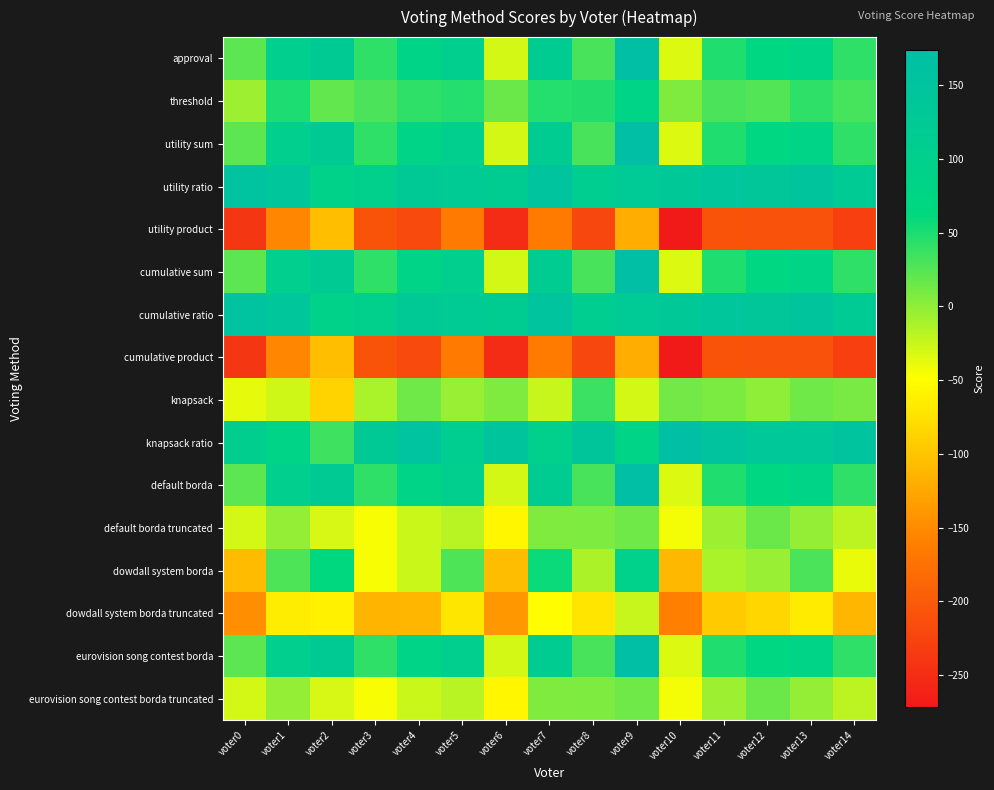

Reading left to right, transcribe all the data shown in this chart.

approval: voter0=22	voter1=104	voter2=125	voter3=42	voter4=82	voter5=102	voter6=-30	voter7=118	voter8=31	voter9=174	voter10=-34	voter11=48	voter12=70	voter13=82	voter14=42
threshold: voter0=-6	voter1=50	voter2=19	voter3=30	voter4=42	voter5=46	voter6=16	voter7=46	voter8=47	voter9=82	voter10=6	voter11=30	voter12=26	voter13=42	voter14=32
utility sum: voter0=22	voter1=104	voter2=125	voter3=42	voter4=82	voter5=102	voter6=-30	voter7=118	voter8=31	voter9=174	voter10=-34	voter11=48	voter12=70	voter13=82	voter14=42
utility ratio: voter0=154	voter1=144	voter2=91	voter3=100	voter4=128	voter5=122	voter6=116	voter7=150	voter8=111	voter9=126	voter10=132	voter11=144	voter12=142	voter13=146	voter14=122
utility product: voter0=-240	voter1=-154	voter2=-105	voter3=-208	voter4=-218	voter5=-166	voter6=-252	voter7=-164	voter8=-223	voter9=-120	voter10=-272	voter11=-208	voter12=-210	voter13=-210	voter14=-230
cumulative sum: voter0=22	voter1=104	voter2=125	voter3=42	voter4=82	voter5=102	voter6=-30	voter7=118	voter8=31	voter9=174	voter10=-34	voter11=48	voter12=70	voter13=82	voter14=42
cumulative ratio: voter0=154	voter1=144	voter2=91	voter3=100	voter4=128	voter5=122	voter6=116	voter7=150	voter8=111	voter9=126	voter10=132	voter11=144	voter12=142	voter13=146	voter14=122
cumulative product: voter0=-240	voter1=-154	voter2=-105	voter3=-208	voter4=-218	voter5=-166	voter6=-252	voter7=-164	voter8=-223	voter9=-120	voter10=-272	voter11=-208	voter12=-210	voter13=-210	voter14=-230
knapsack: voter0=-38	voter1=-28	voter2=-87	voter3=-12	voter4=14	voter5=-4	voter6=6	voter7=-24	voter8=37	voter9=-30	voter10=12	voter11=8	voter12=0	voter13=14	voter14=10
knapsack ratio: voter0=108	voter1=82	voter2=35	voter3=128	voter4=154	voter5=112	voter6=146	voter7=98	voter8=145	voter9=82	voter10=172	voter11=150	voter12=134	voter13=134	voter14=152
default borda: voter0=22	voter1=104	voter2=125	voter3=42	voter4=82	voter5=102	voter6=-30	voter7=118	voter8=31	voter9=174	voter10=-34	voter11=48	voter12=70	voter13=82	voter14=42
default borda truncated: voter0=-30	voter1=-2	voter2=-31	voter3=-46	voter4=-26	voter5=-18	voter6=-56	voter7=6	voter8=7	voter9=14	voter10=-44	voter11=-6	voter12=16	voter13=-2	voter14=-20
dowdall system borda: voter0=-108	voter1=28	voter2=65	voter3=-46	voter4=-26	voter5=28	voter6=-106	voter7=58	voter8=-13	voter9=96	voter10=-110	voter11=-12	voter12=-4	voter13=30	voter14=-40
dowdall system borda truncated: voter0=-146	voter1=-64	voter2=-61	voter3=-114	voter4=-112	voter5=-70	voter6=-138	voter7=-50	voter8=-71	voter9=-24	voter10=-160	voter11=-94	voter12=-84	voter13=-66	voter14=-112
eurovision song contest borda: voter0=22	voter1=104	voter2=125	voter3=42	voter4=82	voter5=102	voter6=-30	voter7=118	voter8=31	voter9=174	voter10=-34	voter11=48	voter12=70	voter13=82	voter14=42
eurovision song contest borda truncated: voter0=-30	voter1=-2	voter2=-31	voter3=-46	voter4=-26	voter5=-18	voter6=-56	voter7=6	voter8=7	voter9=14	voter10=-44	voter11=-6	voter12=16	voter13=-2	voter14=-20